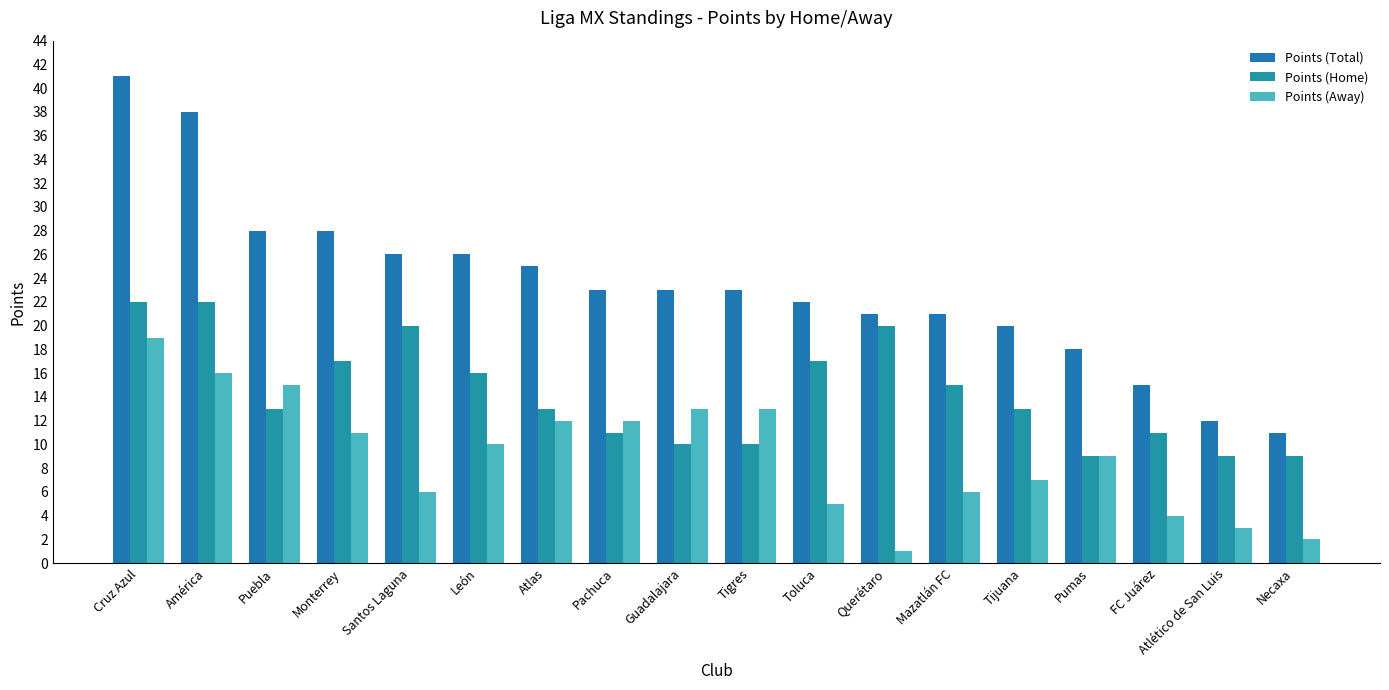

Between Atlas and Necaxa, which series saw the biggest shift?

Points (Total)